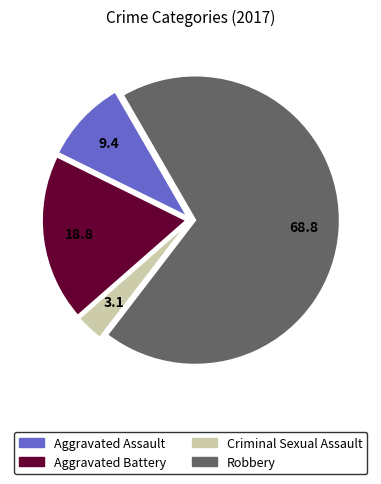

Approximately how many times larger is the value at Robbery compared to Aggravated Battery?

3.7